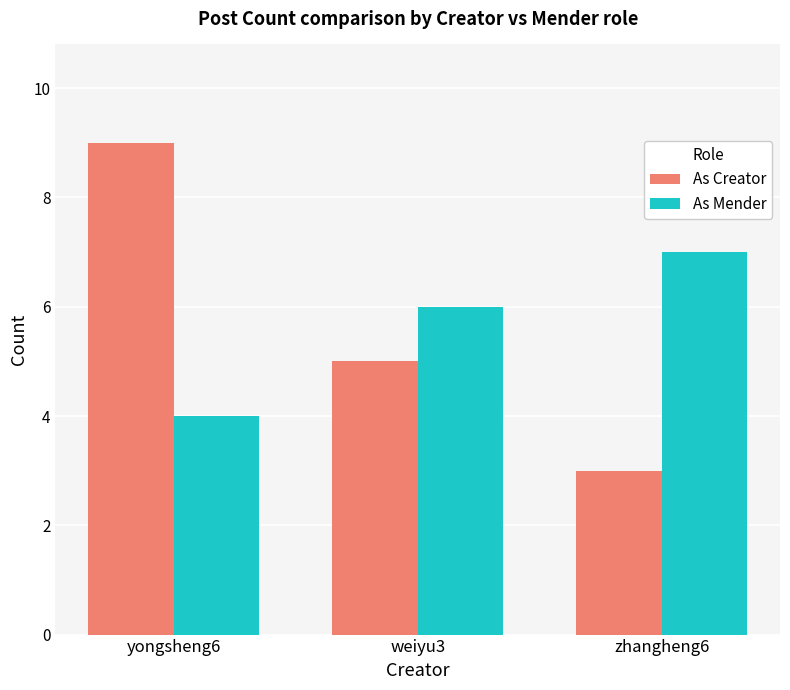

What is the minimum value for As Creator?

3